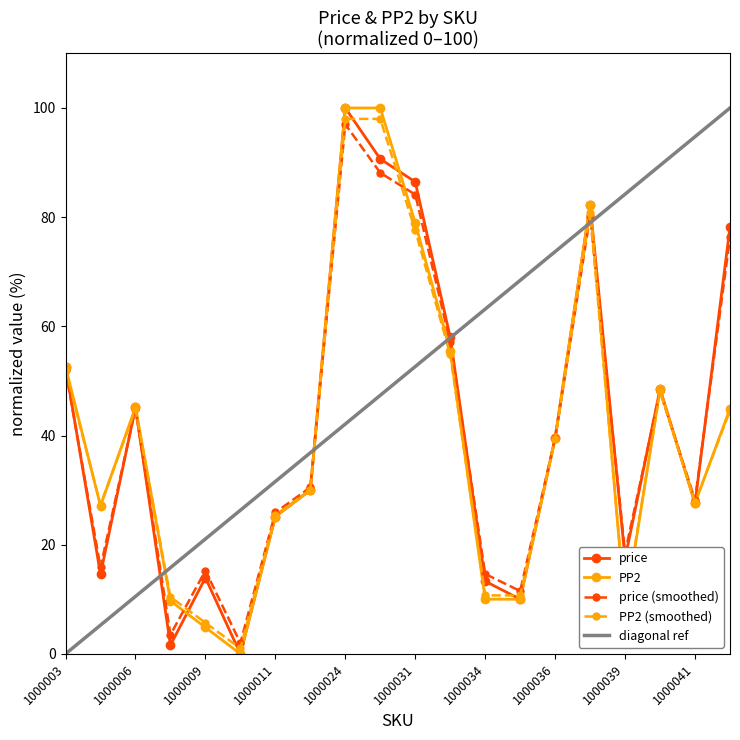

What is the maximum value for PP2 (smoothed)?

98.0